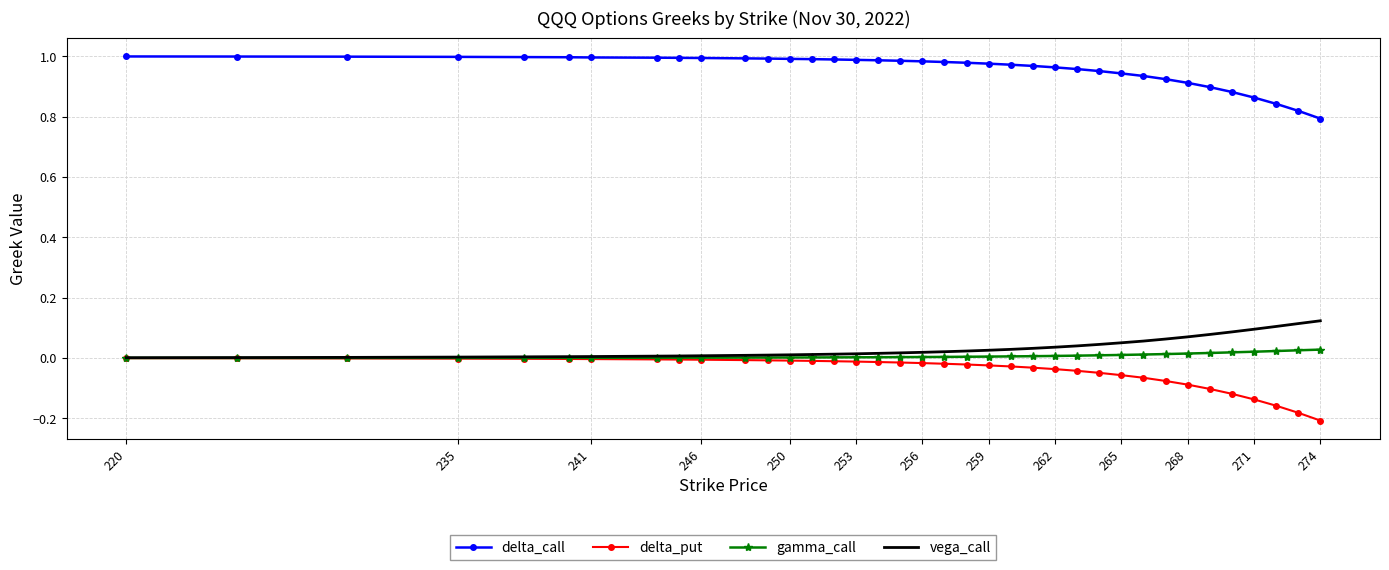

True or false: delta_call and delta_put intersect in this chart.

False